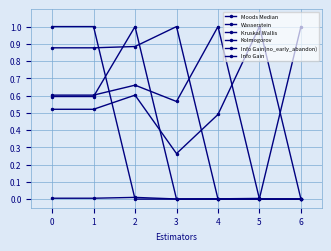

Count the Info Gain(no_early_abandon) values in the range 0 to 1.

7